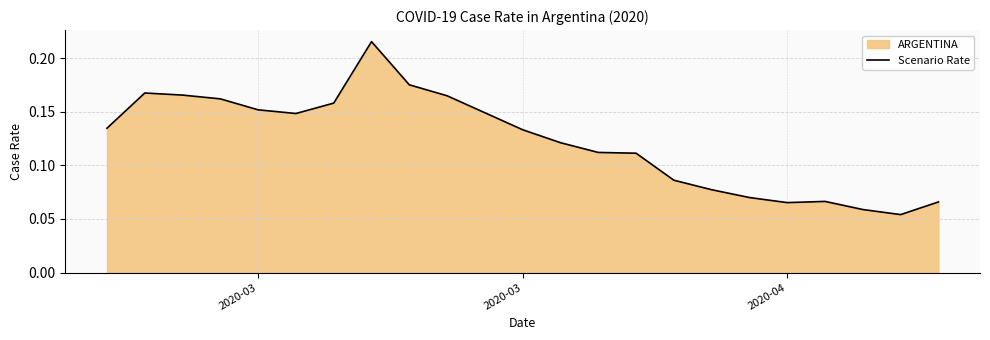

True or false: the data has more than 0 interior local peaks.

True